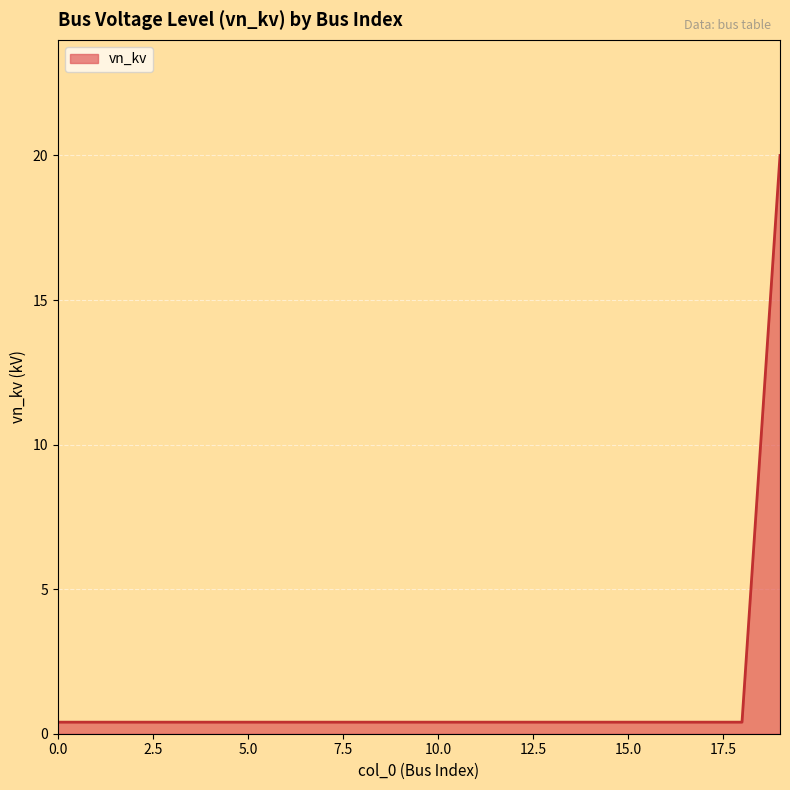

What is the maximum value shown in the chart?

20.0